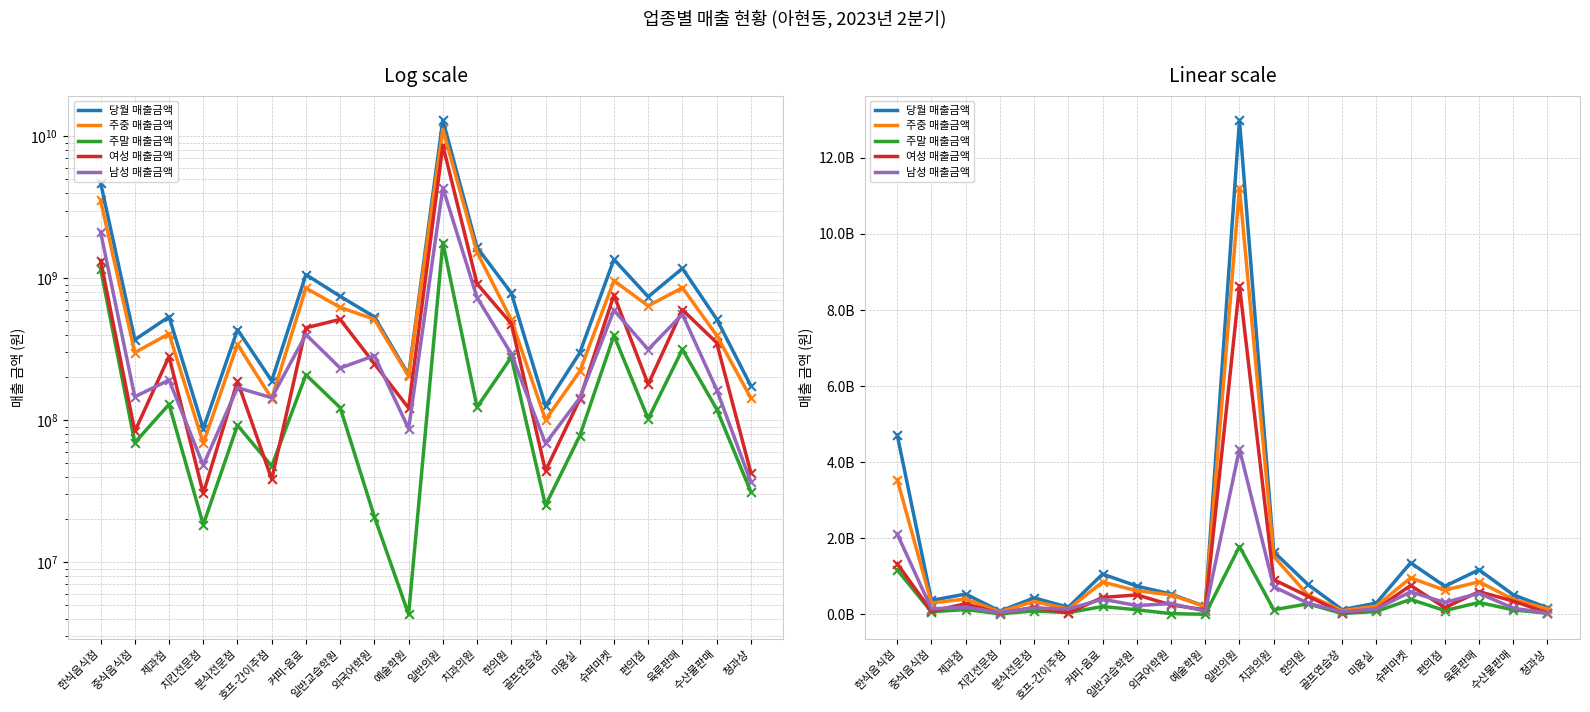

What are all the series names shown in the legend?

당월 매출금액, 주중 매출금액, 주말 매출금액, 여성 매출금액, 남성 매출금액